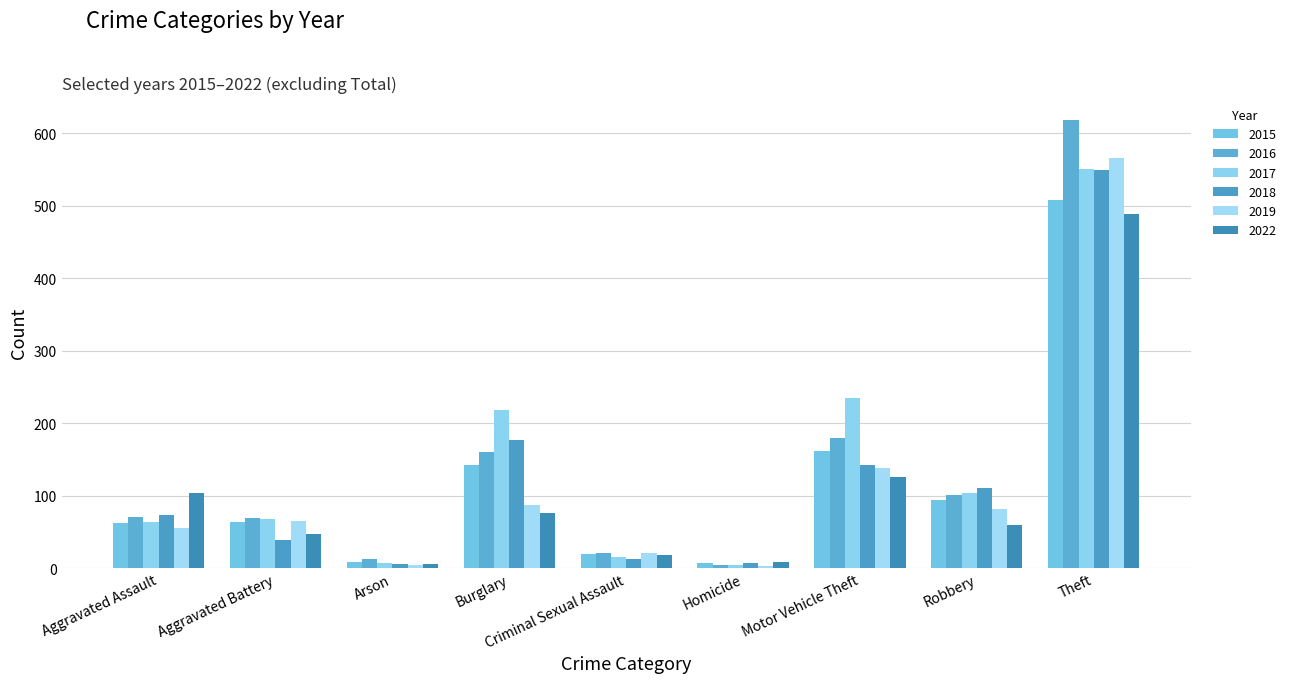

At which label does 2016 first exceed 71?

Burglary